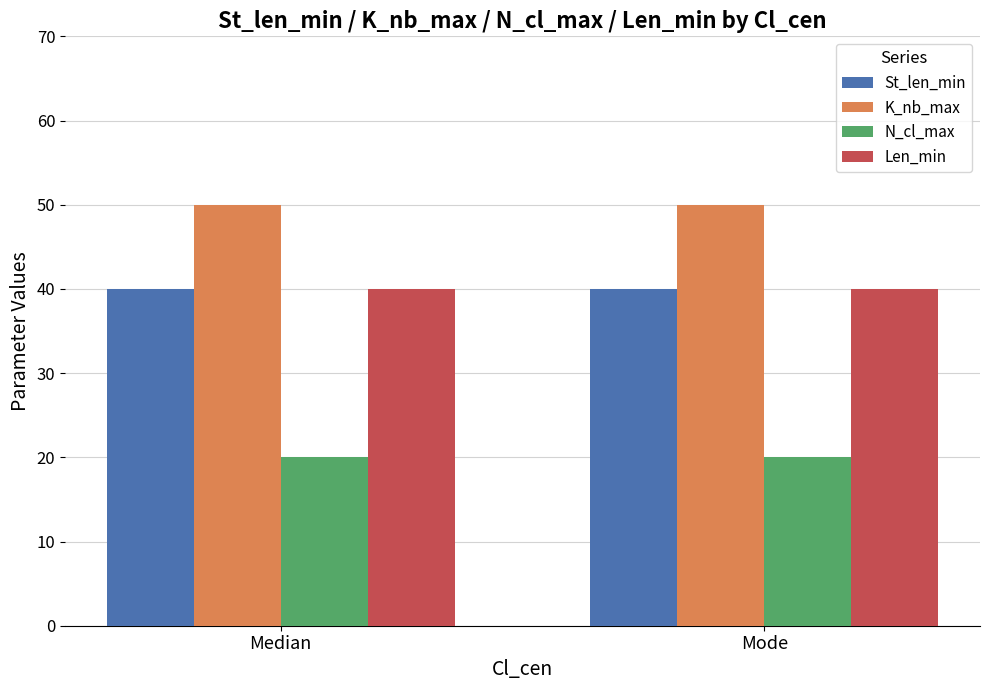

What is the maximum value for K_nb_max?

50